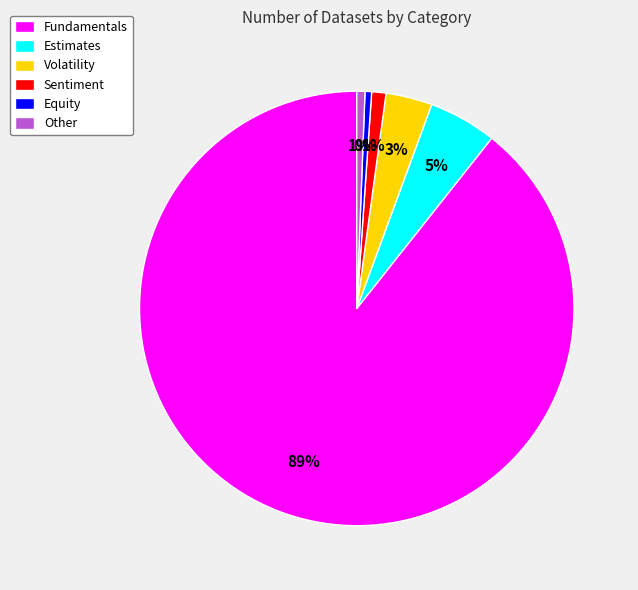

Which has a higher value, Estimates or Other?

Estimates